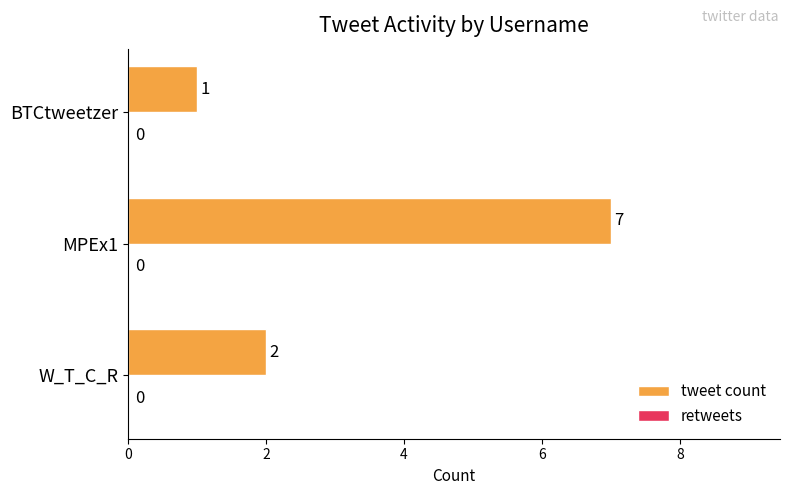

Reading bottom to top, extract all data points from this chart.

2	7	1